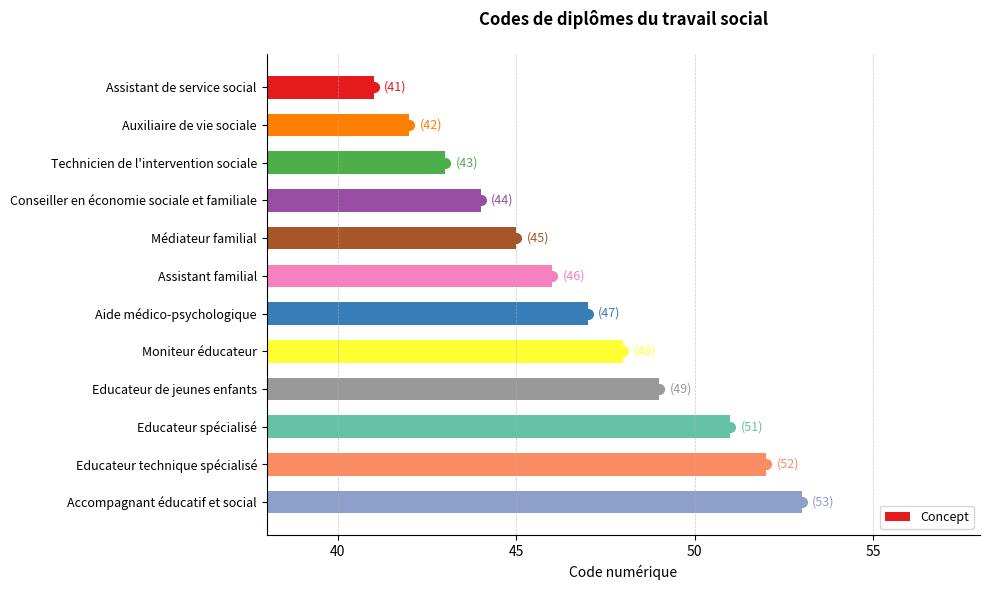

Rank the categories by value from lowest to highest.

Assistant de service social, Auxiliaire de vie sociale, Technicien de l'intervention sociale, Conseiller en économie sociale et familiale, Médiateur familial, Assistant familial, Aide médico-psychologique, Moniteur éducateur, Educateur de jeunes enfants, Educateur spécialisé, Educateur technique spécialisé, Accompagnant éducatif et social